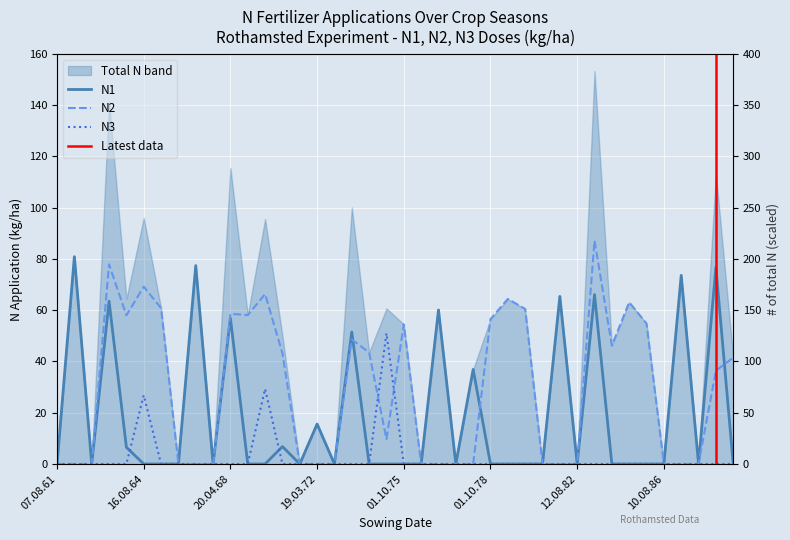

The value of N1 at 06.08.67 is -29.5. True or false?

False